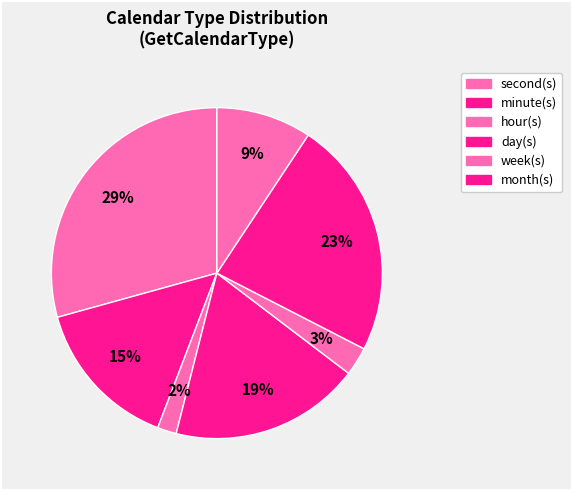

Count the number of slices in the pie.

7